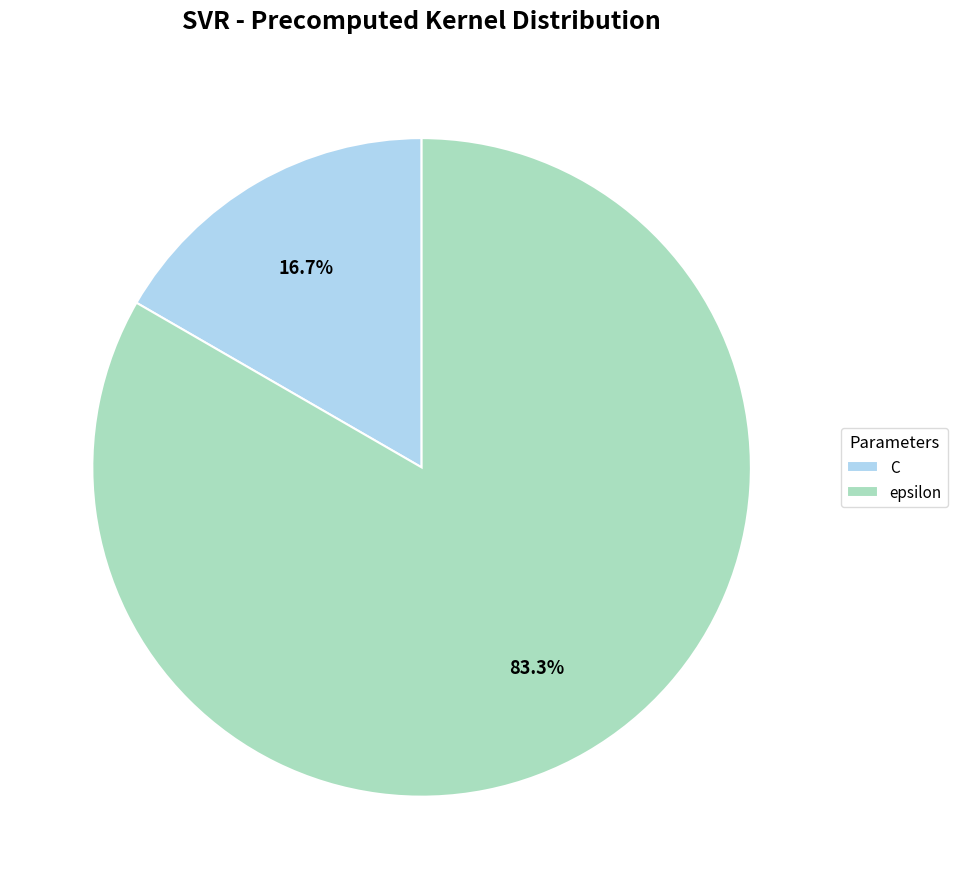

What percentage do epsilon and C together represent?

100.0%